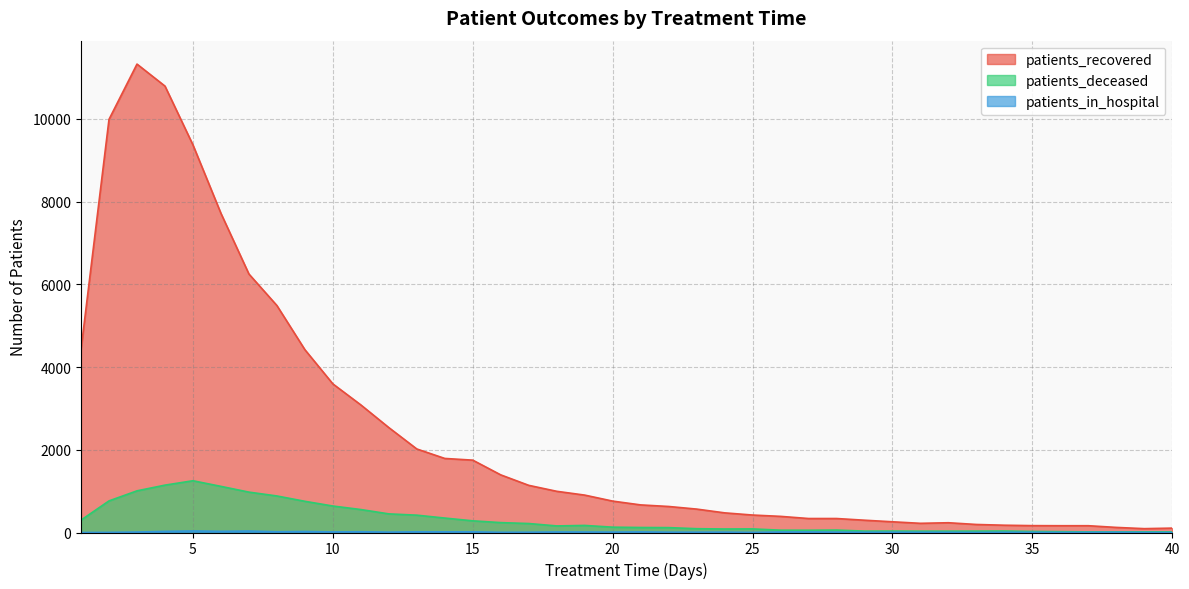

What is the sum of the patients_deceased values at 33 and 6?

1149